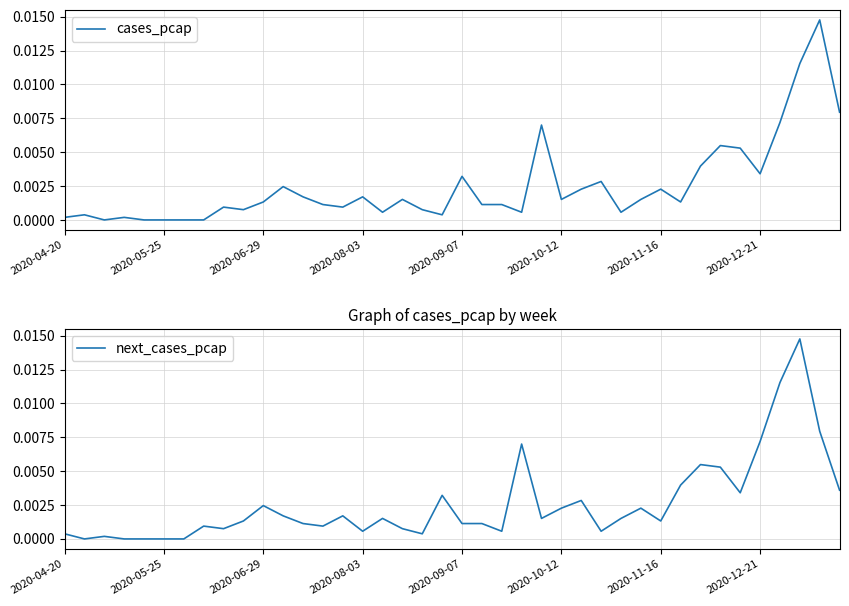

How many values in the next_cases_pcap series exceed 0?

35